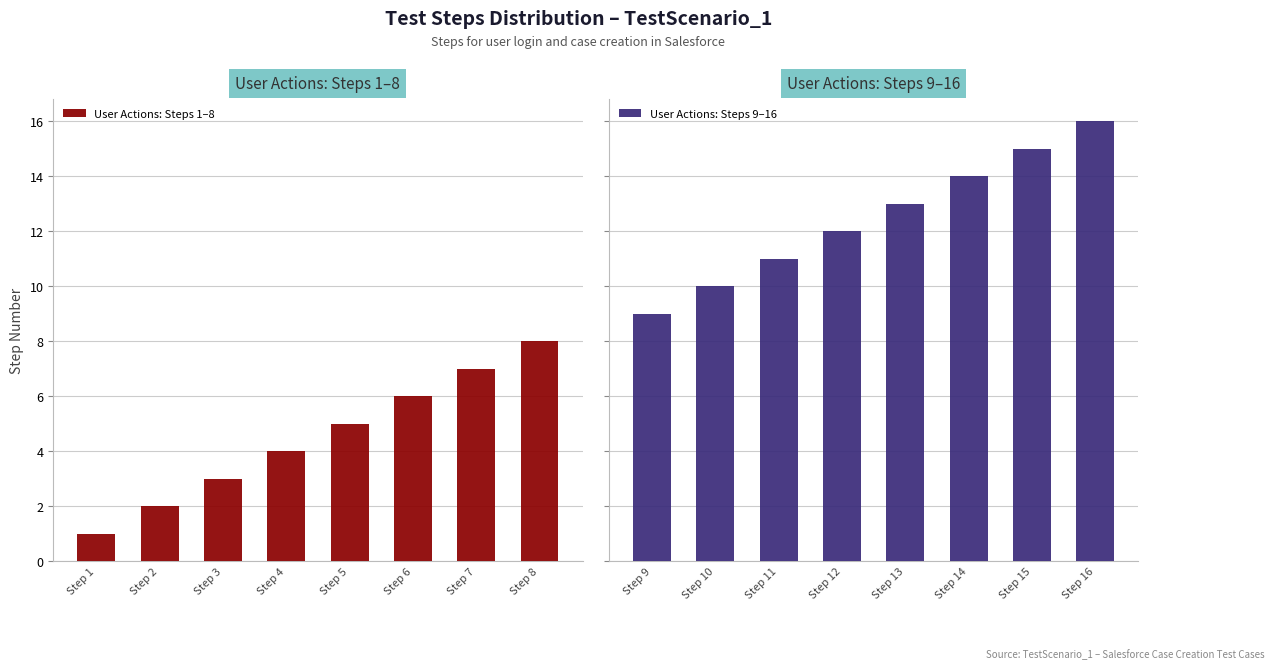

Rank the categories by User Actions: Steps 9–16 value from lowest to highest.

Step 9, Step 10, Step 11, Step 12, Step 13, Step 14, Step 15, Step 16